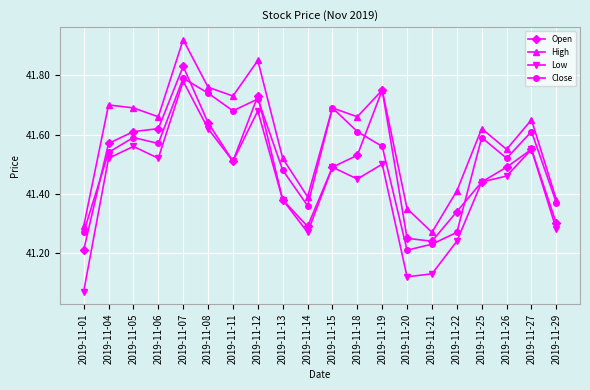

Which category has the lowest value in the Close series?

2019-11-20